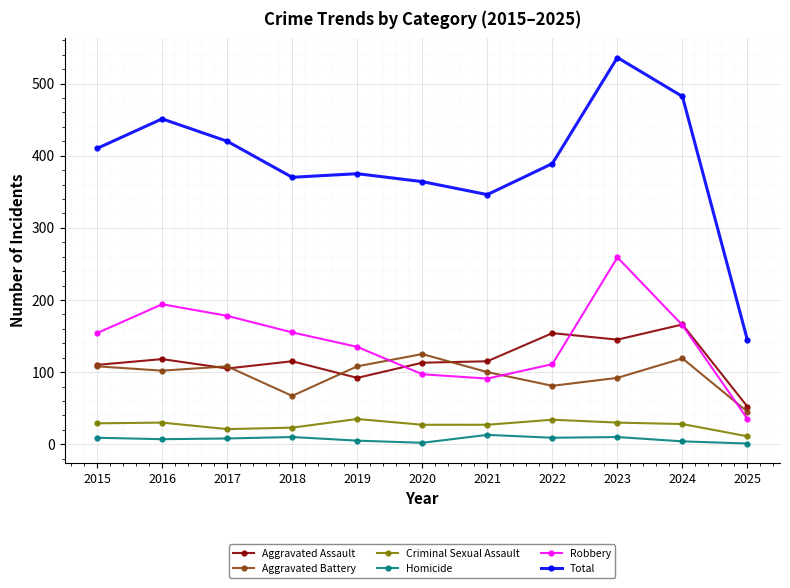

In Robbery, how many points are lower than both neighbors (excluding endpoints)?

1